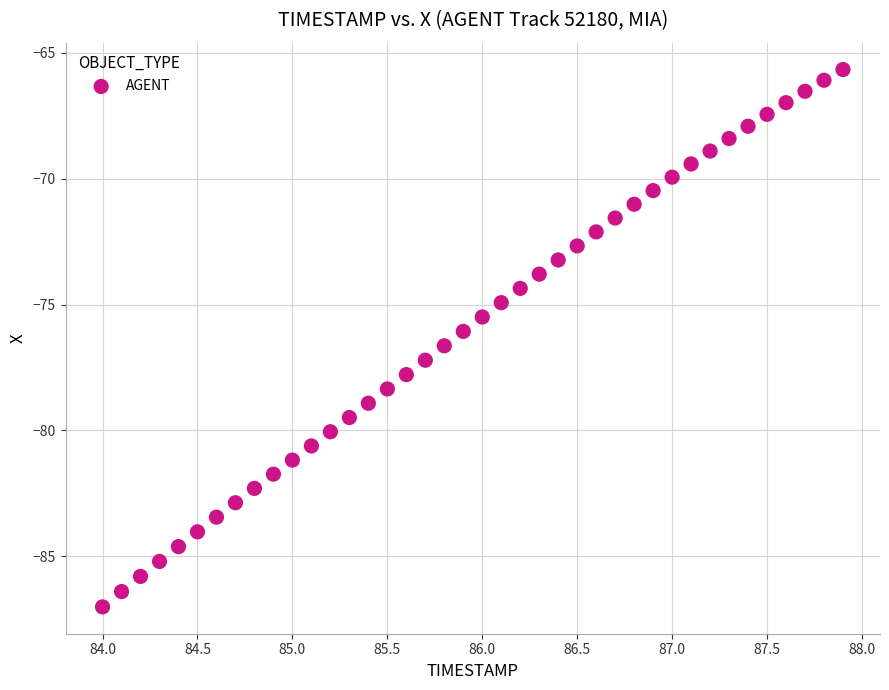

What is the range of Y values (max minus min)?

21.3